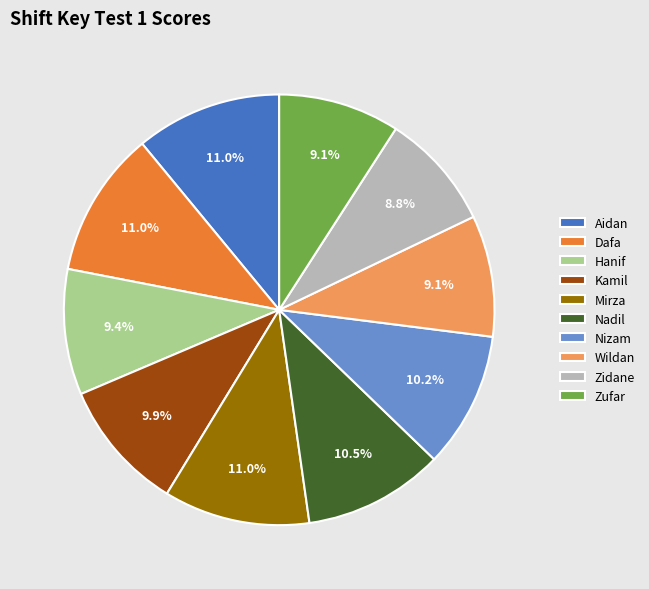

Between Zidane and Dafa, which is larger?

Dafa